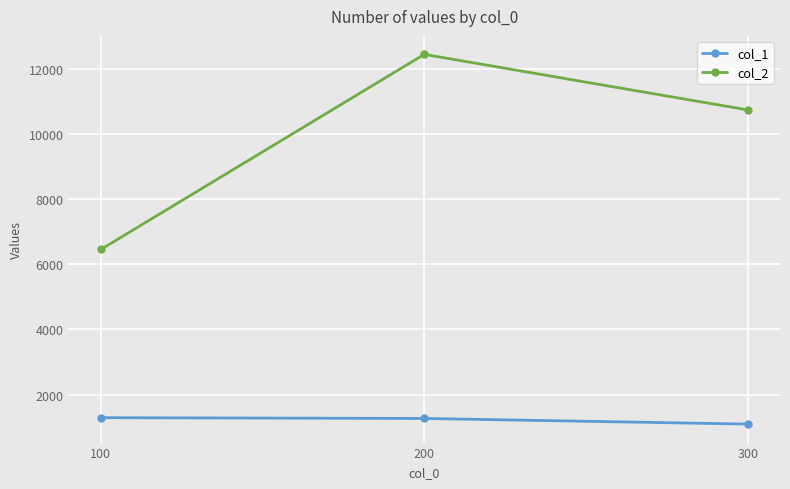

What is the difference between the maximum and second lowest values in the col_1 series?

24